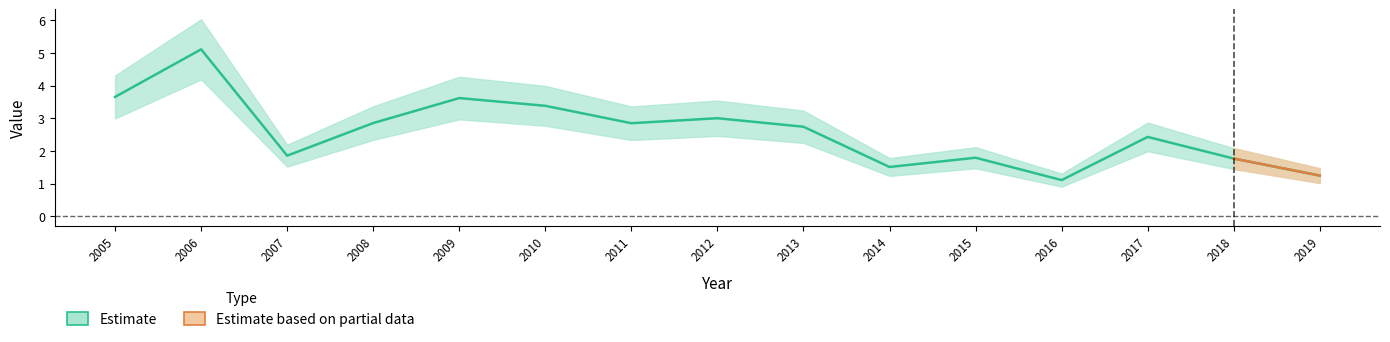

What is the average value?

2.6